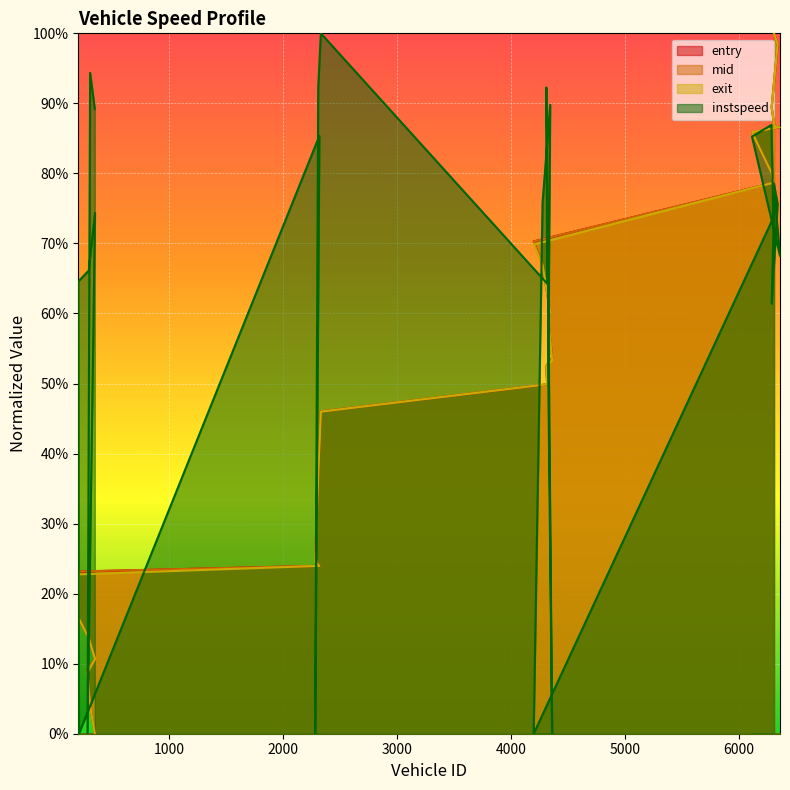

Which has a higher value, 205 or 4309?

4309